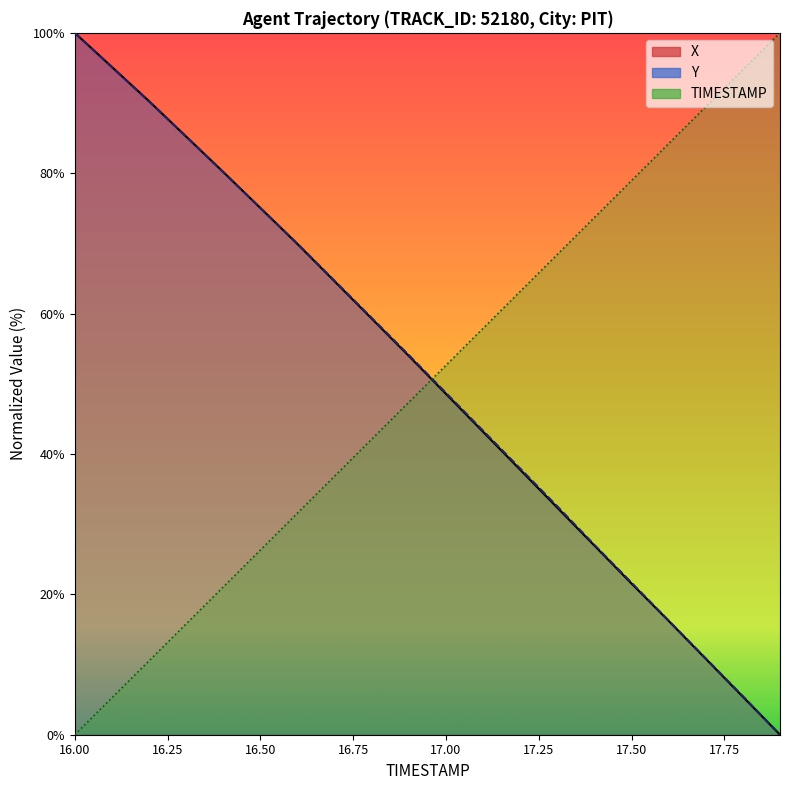

The value of TIMESTAMP at 17.9 is 100.0. True or false?

True